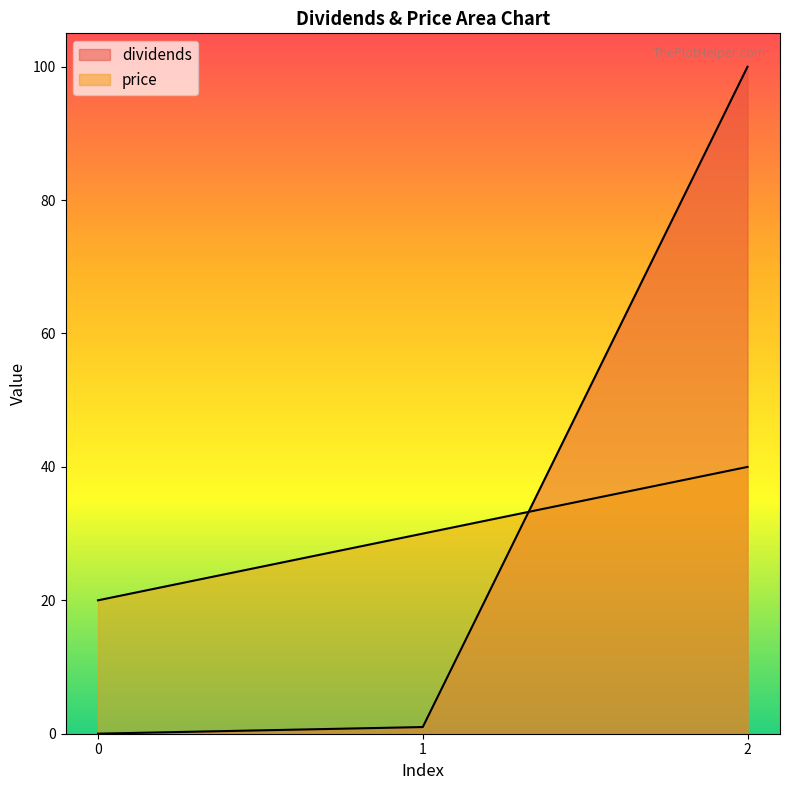

What is the total value across all series at 1?

31.0